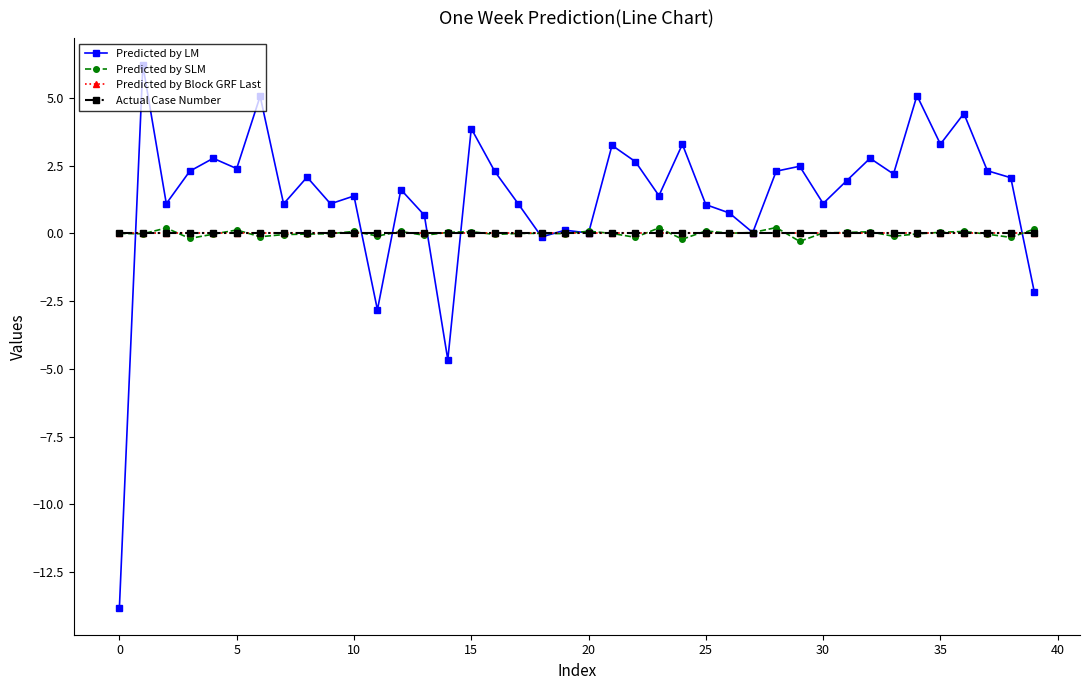

What is the label of the 1st point from the right?

39